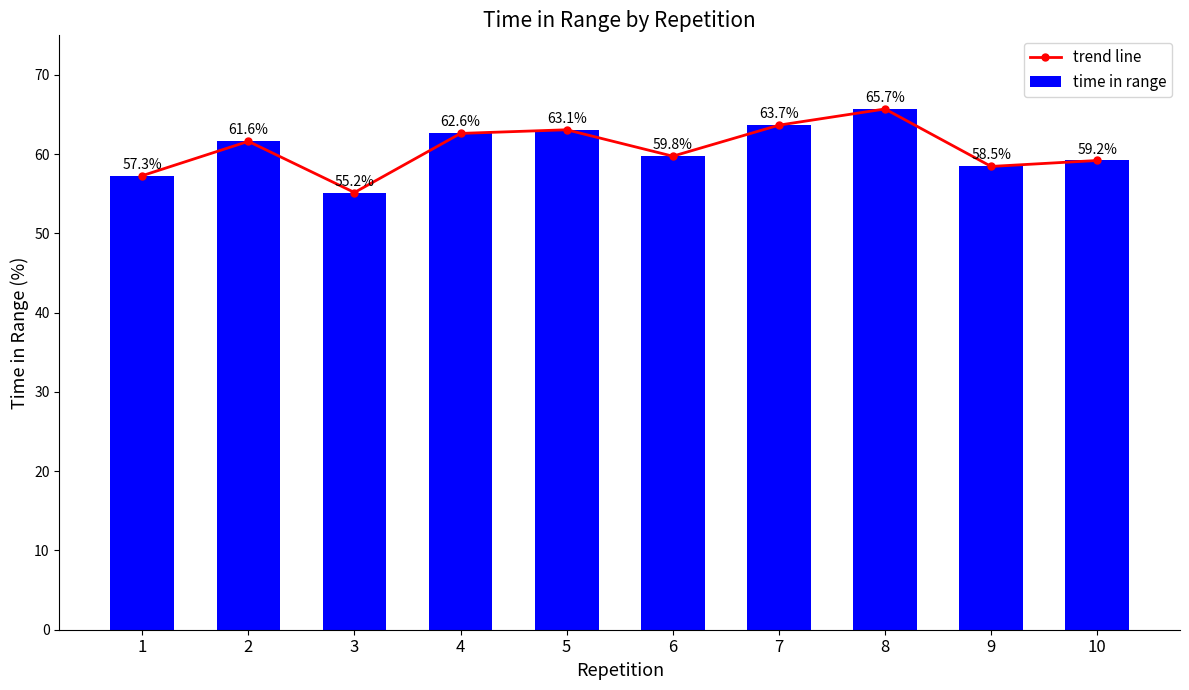

Which series has the largest range (max minus min)?

trend line